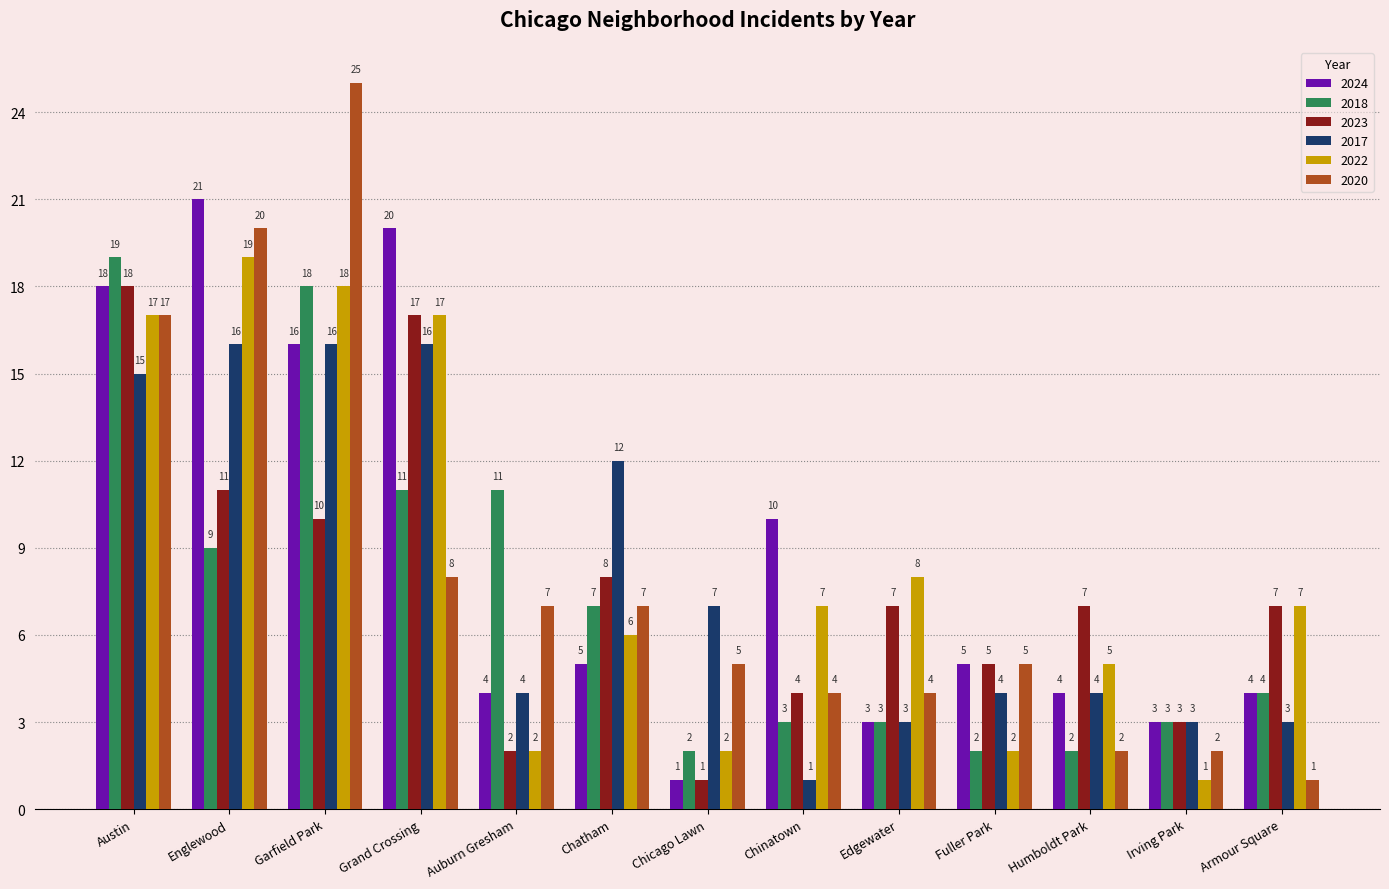

At which category does the chart reach its peak across all series?

Garfield Park